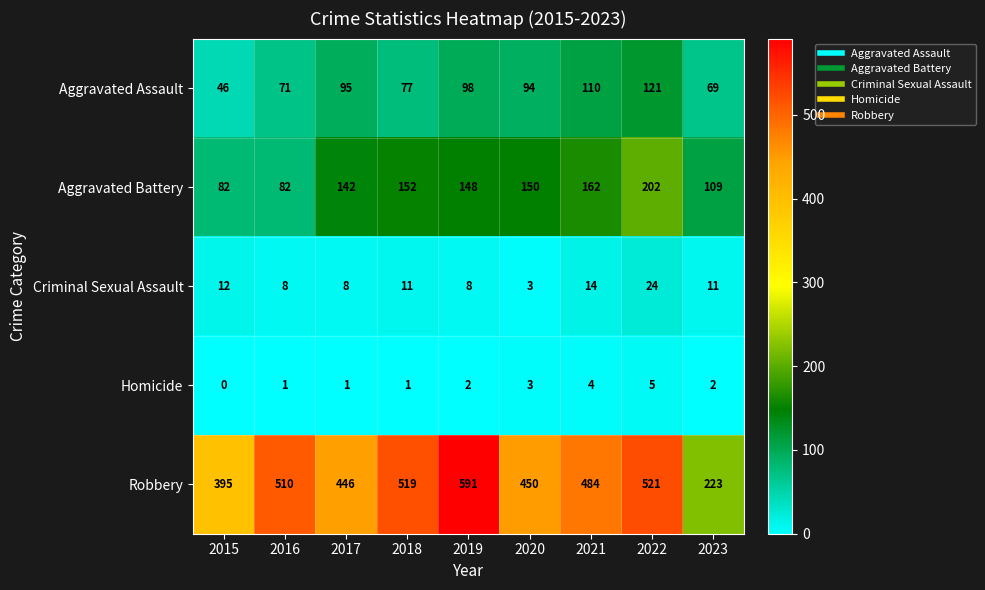

Which series has the widest spread of values?

Robbery